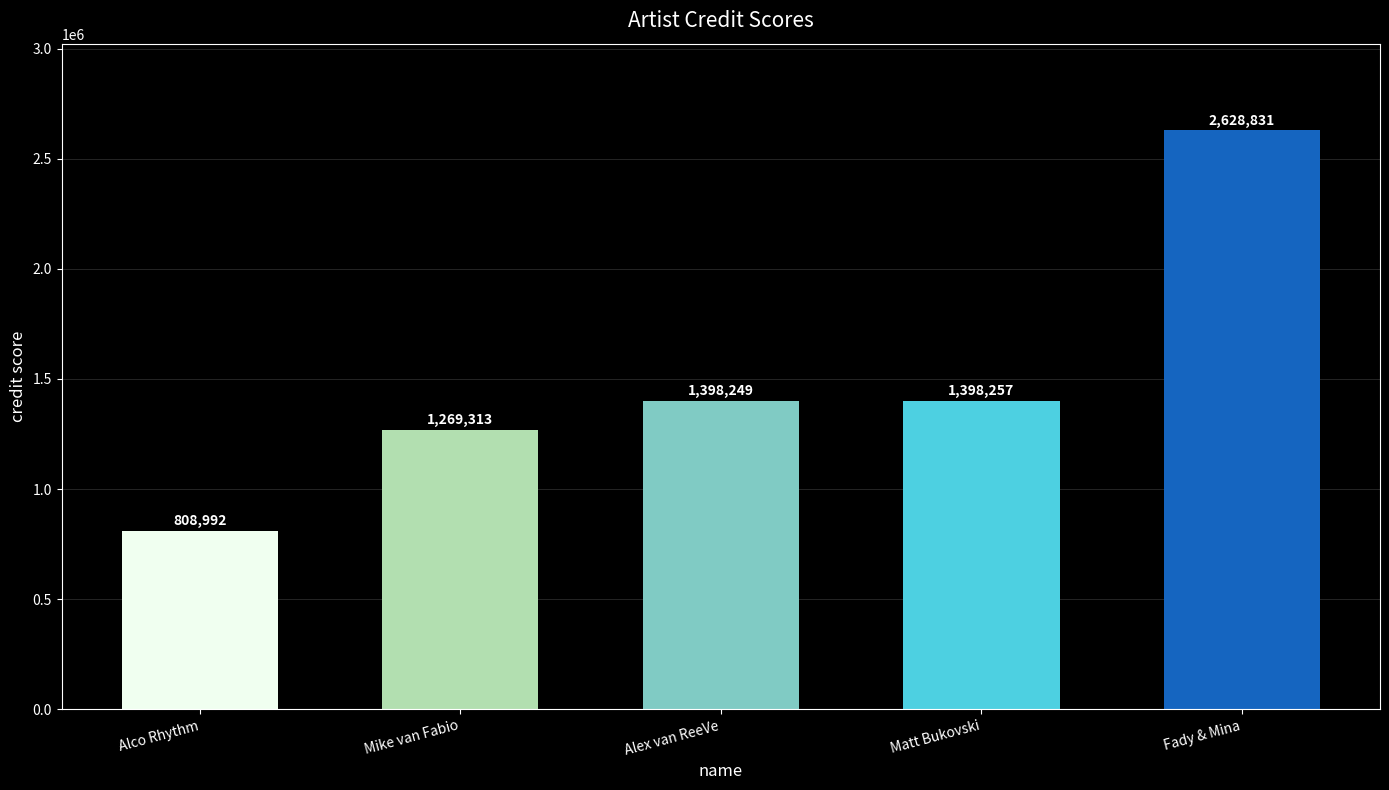

What is the approximate value at Matt Bukovski, to the nearest 100?

1398300